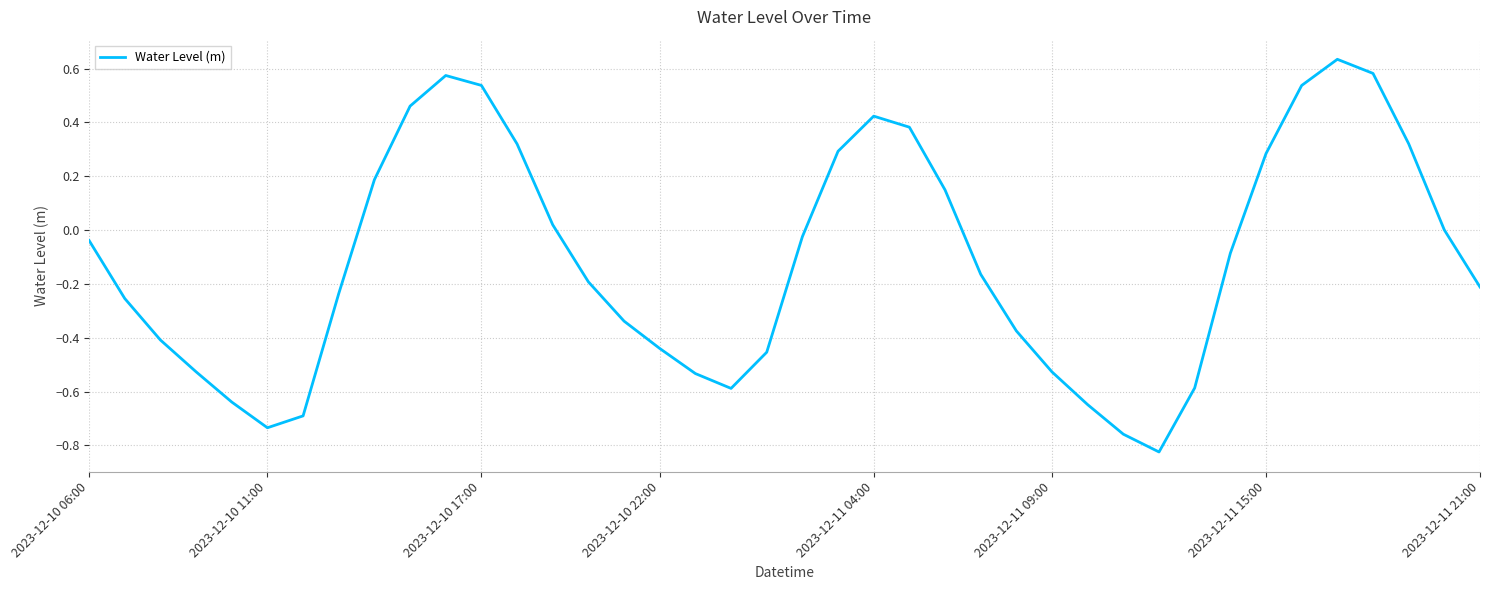

What is the difference between the maximum and minimum values?

1.5